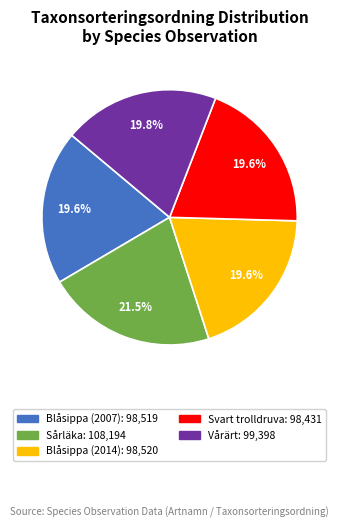

The Blåsippa (2007) slice represents 33% of the pie. True or false?

False